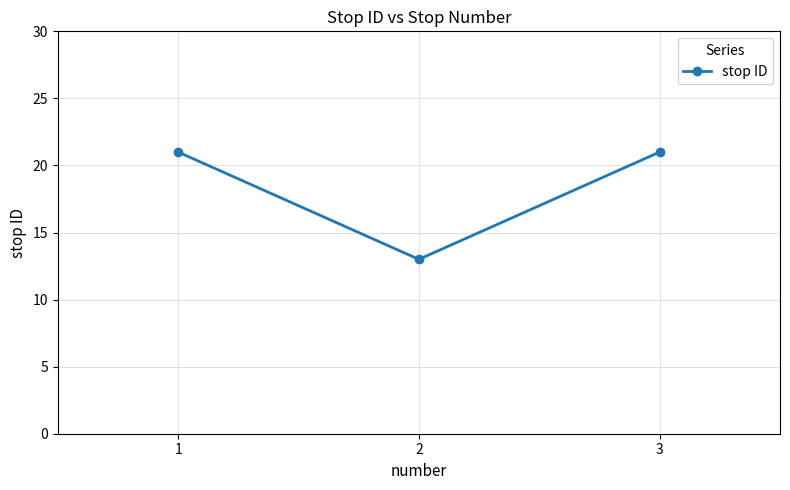

What is the value of the 2nd point from the left?

13